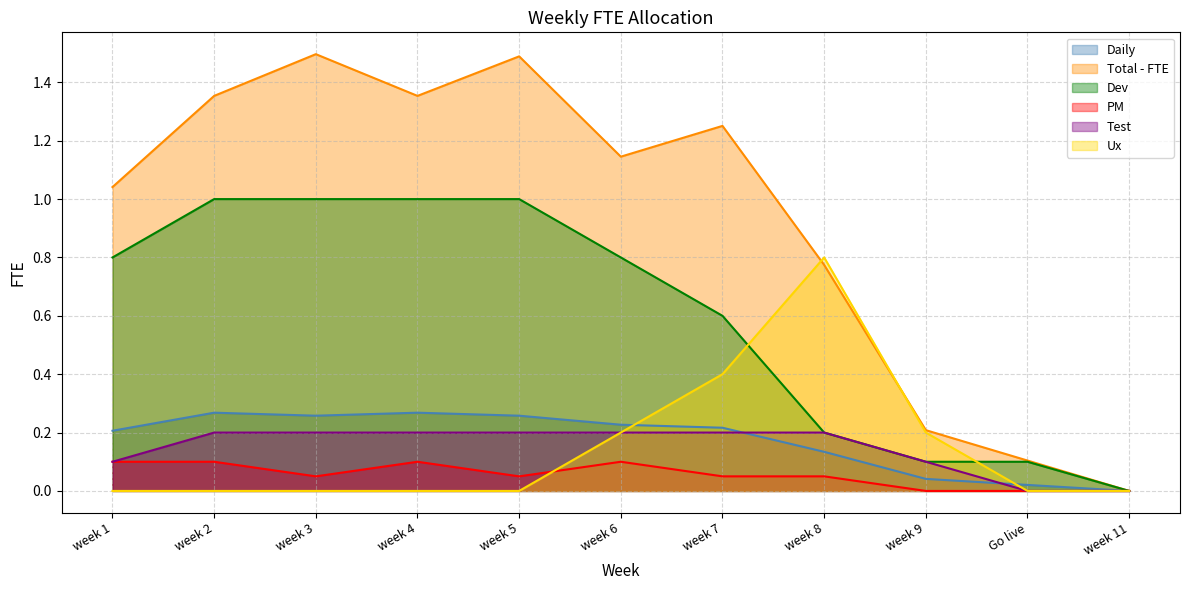

What is the difference between the second highest and minimum values in the Ux series?

0.4